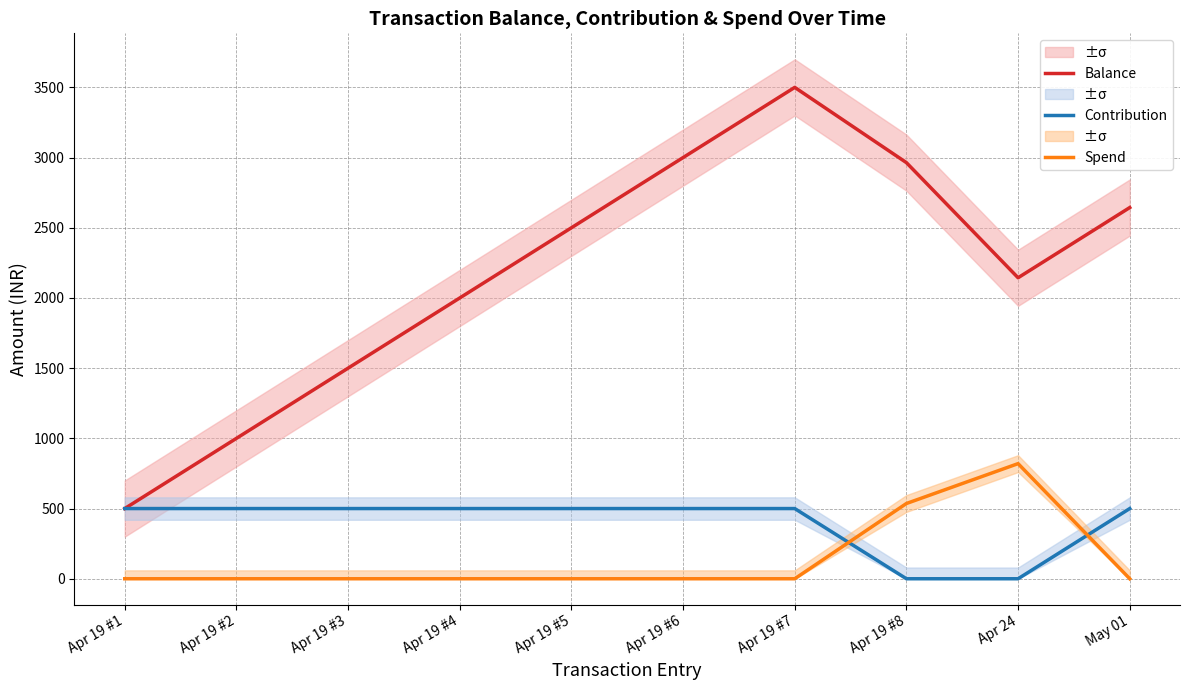

At which label is Contribution closest to 250?

Apr 19 #1